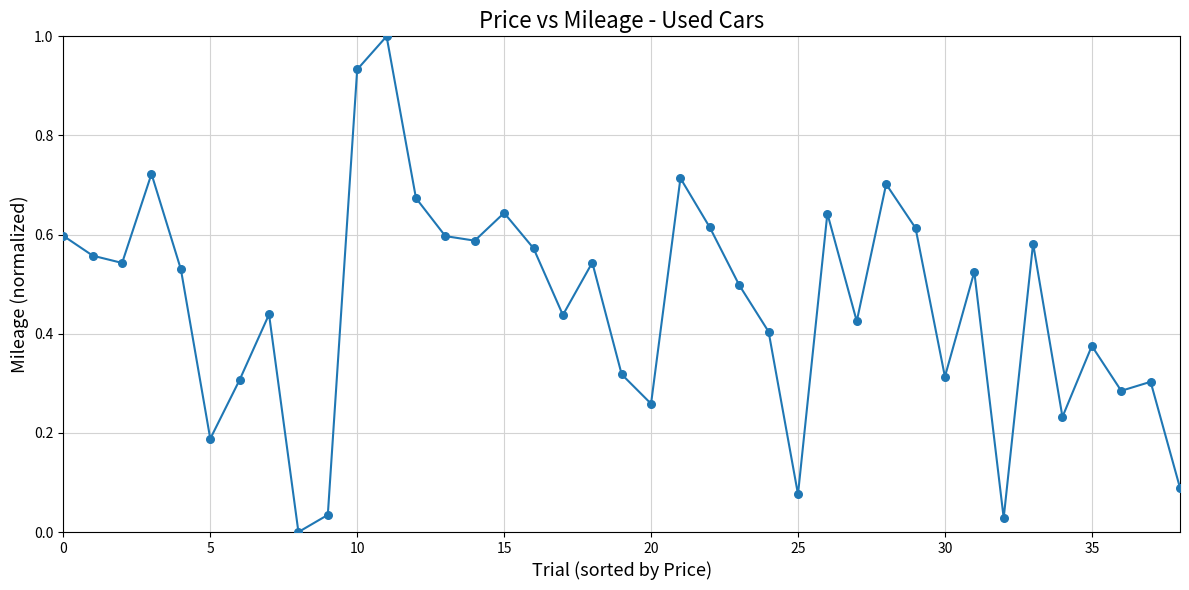

What is the greatest value displayed?

1.0